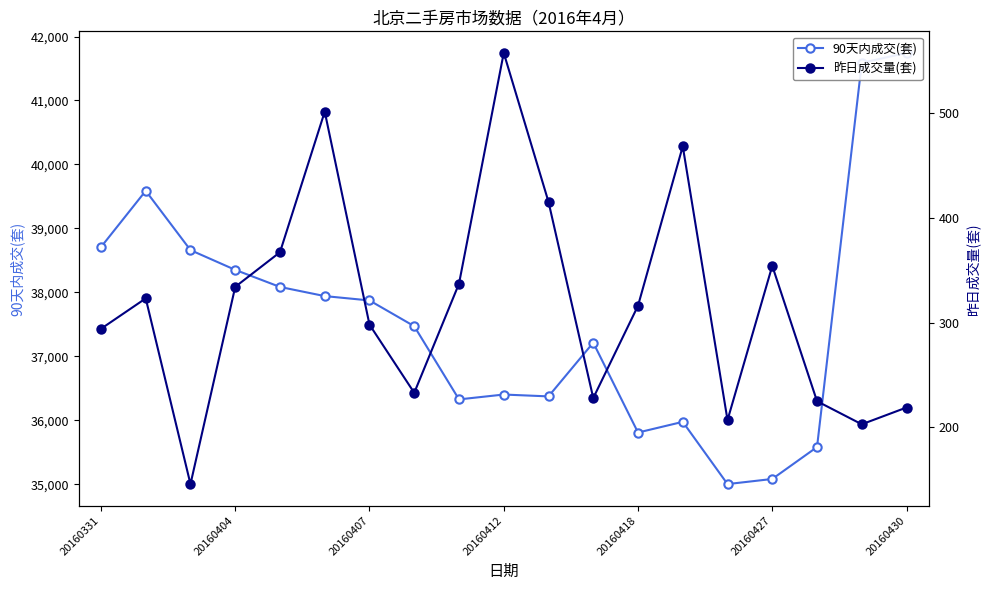

Reading left to right, list all the values displayed in this chart.

90天内成交(套): 38708	39588	38661	38352	38085	37942	37874	37471	36327	36403	36374	37214	35809	35976	35003	35083	35582	41588	41744
昨日成交量(套): 294	323	146	334	367	501	298	233	337	557	415	228	316	468	207	354	225	203	219